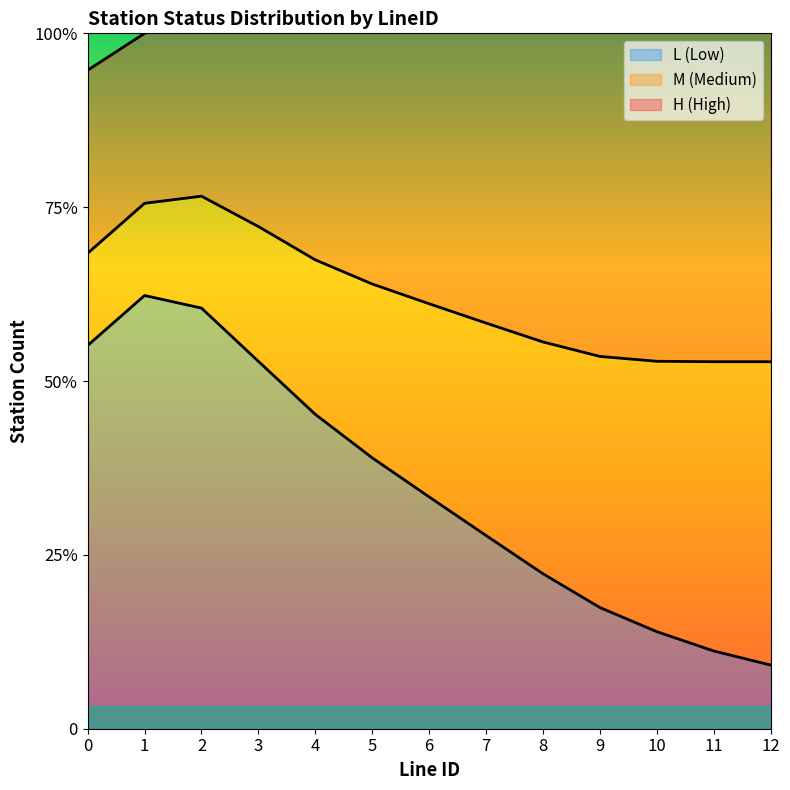

What is the smallest value displayed?

3.3